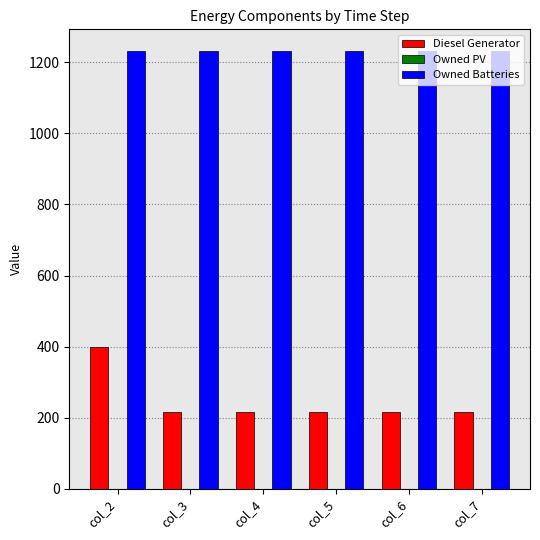

What is the sum of the Diesel Generator values at col_4 and col_7?

434